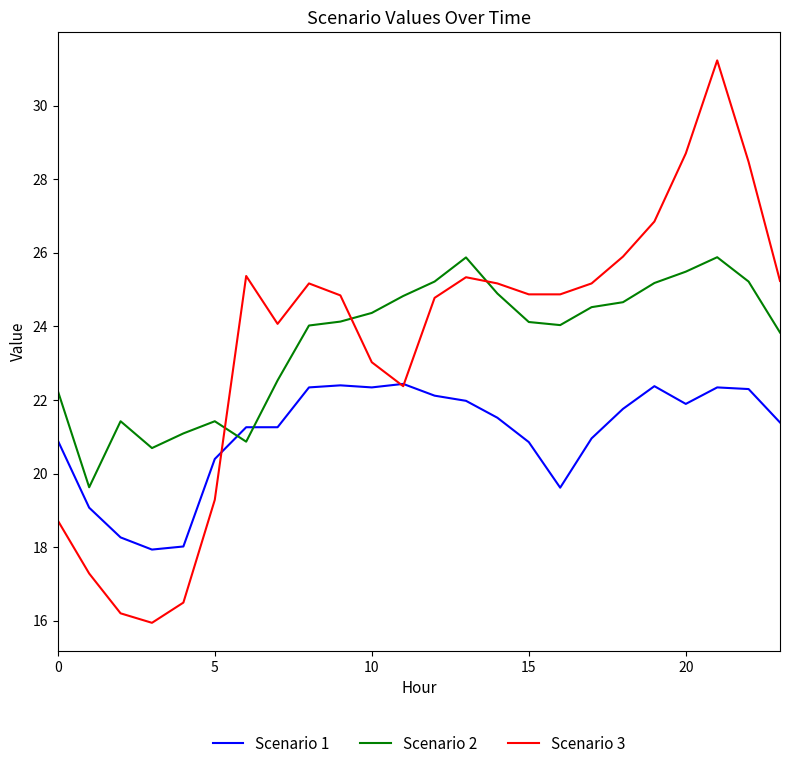

List the series in order of their peak value, highest first.

Scenario 3, Scenario 2, Scenario 1